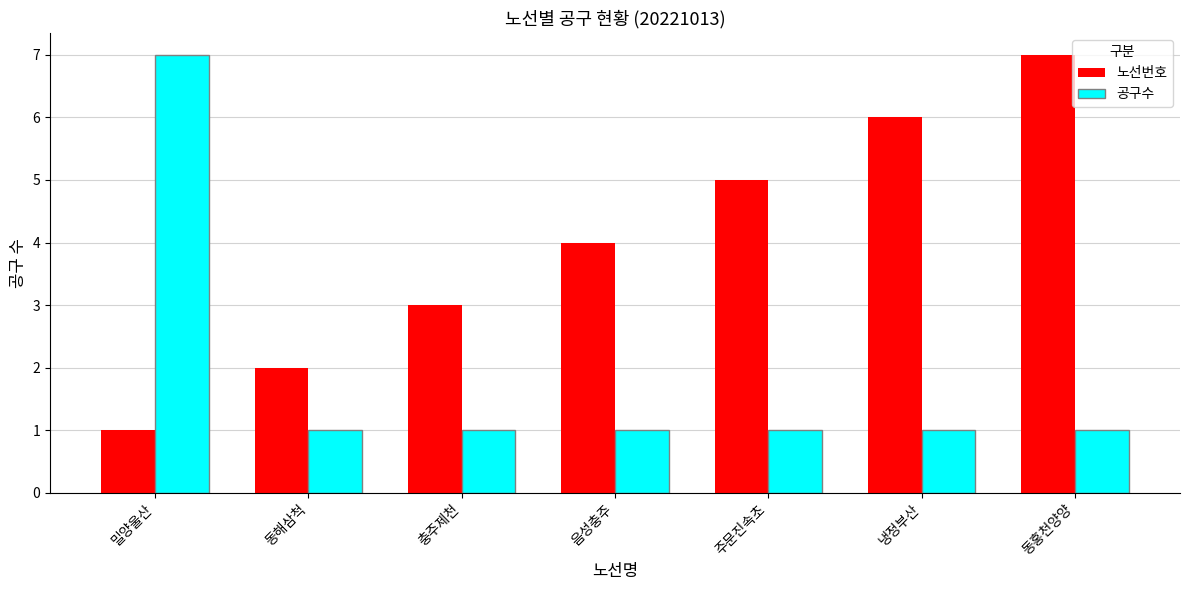

Does the chart contain stacked bars?

No